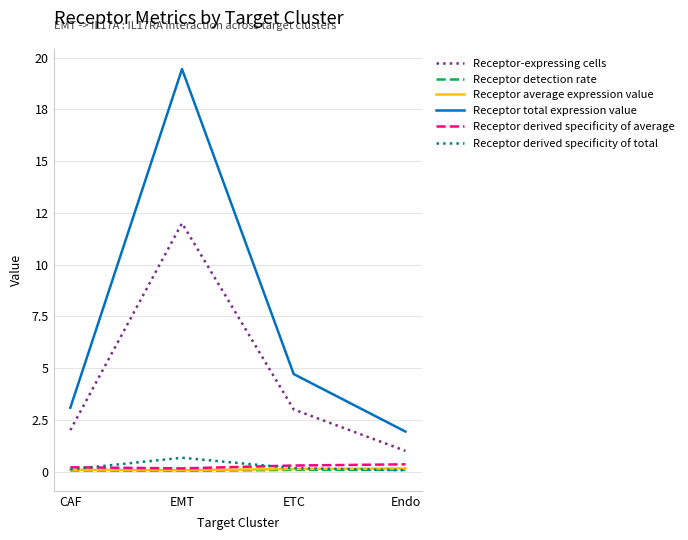

What is the lowest value of the Receptor-expressing cells series?

1.0